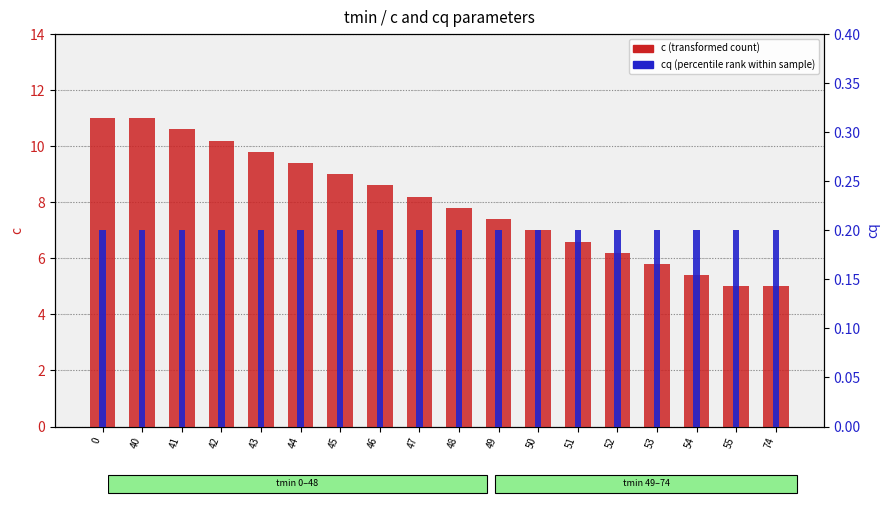

What are all the series names shown in the legend?

c (transformed count), cq (percentile rank)